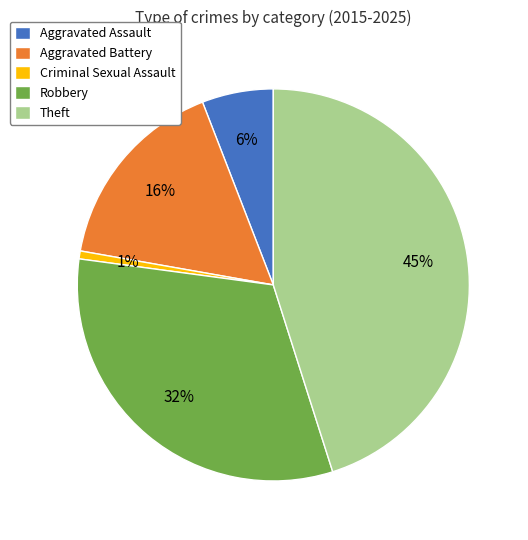

The Robbery slice represents 22% of the pie. True or false?

False